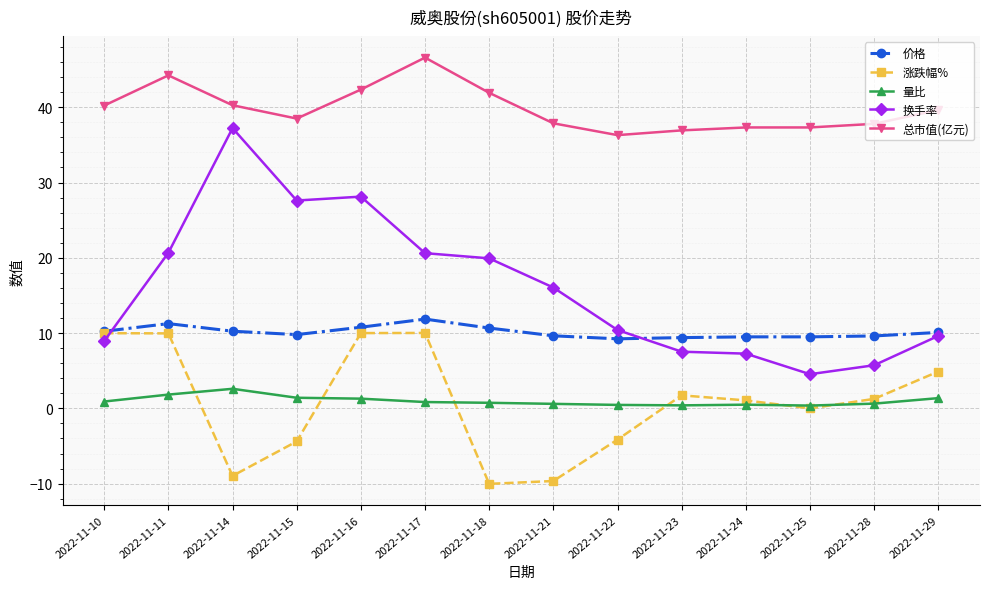

What is the highest value of the 涨跌幅% series?

10.0